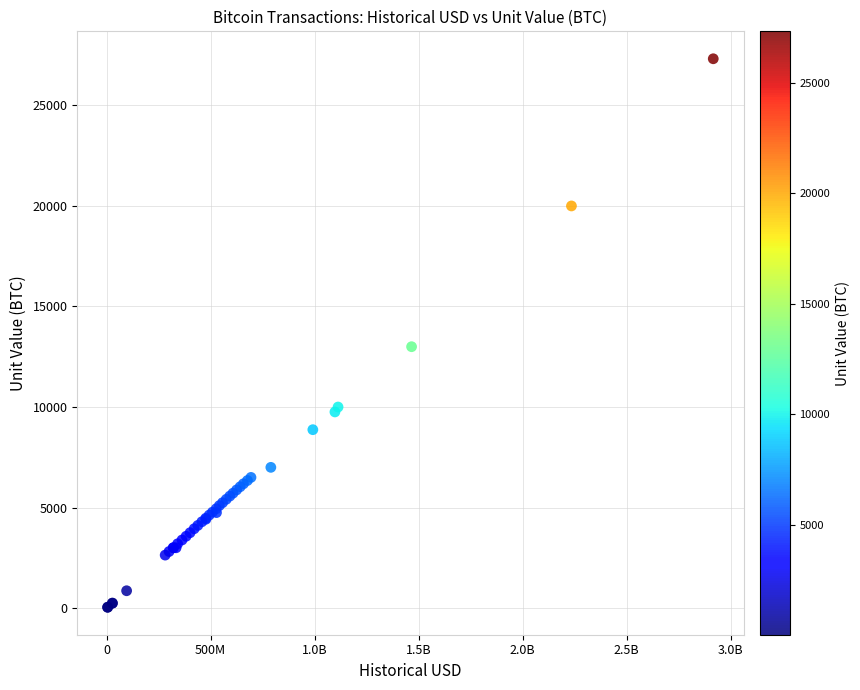

What Y value in the scatter plot is closest to 13680?

13000.0